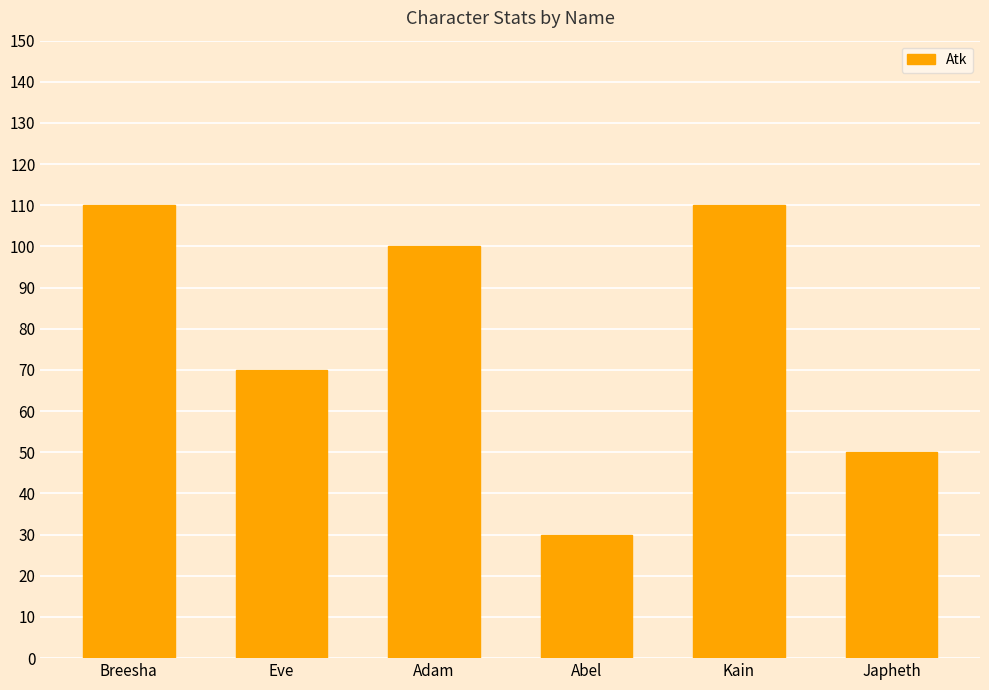

Reading right to left, list all the values displayed in this chart.

Japheth=50	Kain=110	Abel=30	Adam=100	Eve=70	Breesha=110